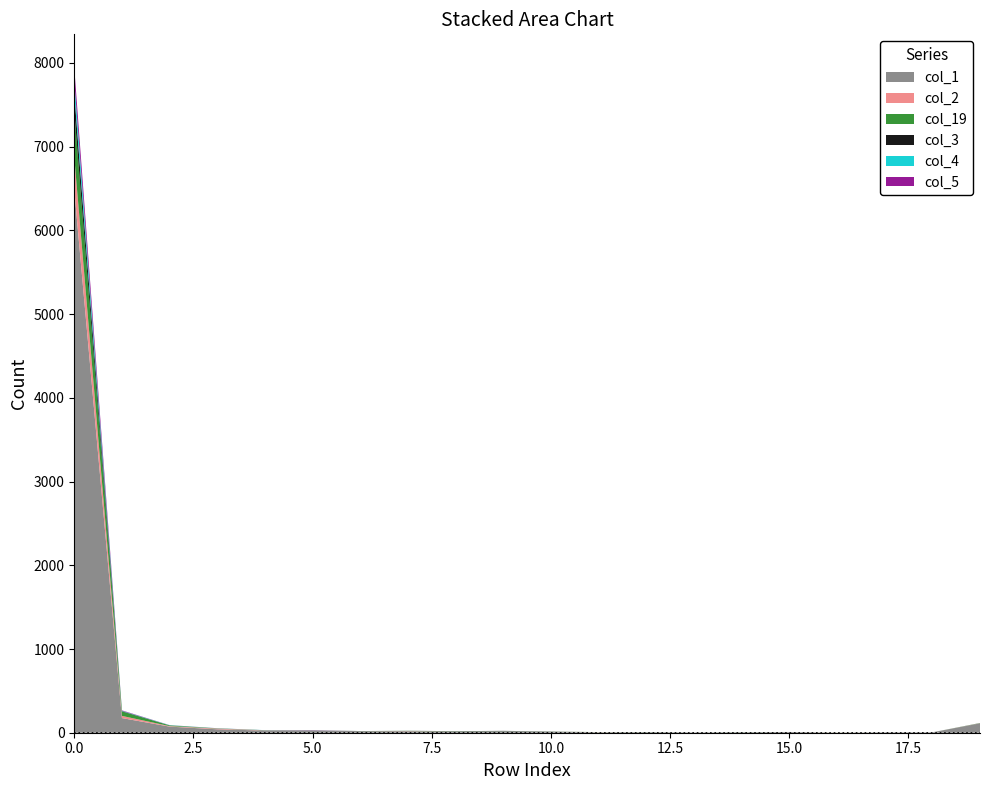

Reading right to left, transcribe all the data shown in this chart.

col_1: 19=112	18=5	17=5	16=1	15=9	14=6	13=4	12=7	11=5	10=15	9=19	8=15	7=18	6=19	5=28	4=26	3=41	2=73	1=175	0=6485
col_2: 19=1	18=0	17=0	16=1	15=0	14=0	13=0	12=0	11=1	10=0	9=0	8=0	7=2	6=0	5=1	4=2	3=8	2=6	1=26	0=392
col_19: 19=2	18=0	17=0	16=1	15=0	14=1	13=0	12=1	11=1	10=1	9=1	8=2	7=2	6=1	5=0	4=1	3=3	2=9	1=53	0=550
col_3: 19=1	18=0	17=0	16=0	15=0	14=0	13=0	12=0	11=0	10=0	9=2	8=2	7=1	6=0	5=0	4=1	3=0	2=0	1=4	0=211
col_4: 19=0	18=0	17=0	16=0	15=0	14=0	13=0	12=0	11=0	10=0	9=0	8=0	7=0	6=0	5=1	4=1	3=1	2=2	1=4	0=155
col_5: 19=0	18=0	17=0	16=0	15=0	14=0	13=0	12=0	11=0	10=0	9=0	8=0	7=0	6=0	5=2	4=0	3=1	2=1	1=5	0=152